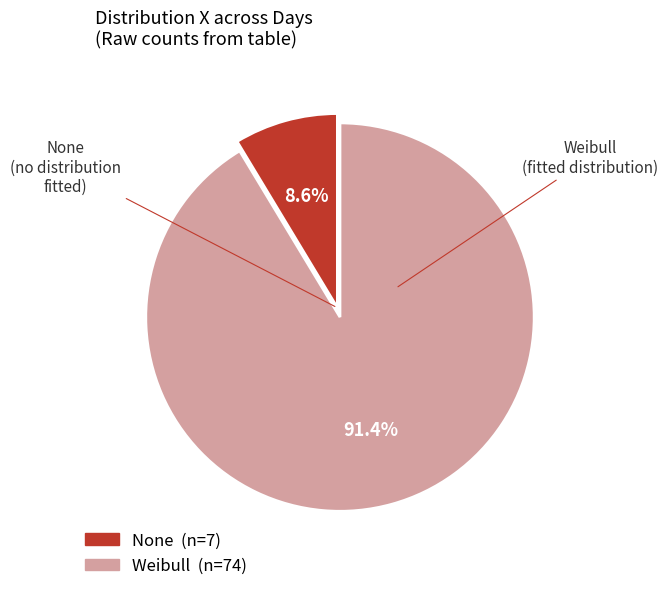

Is there a majority slice in this chart?

Yes